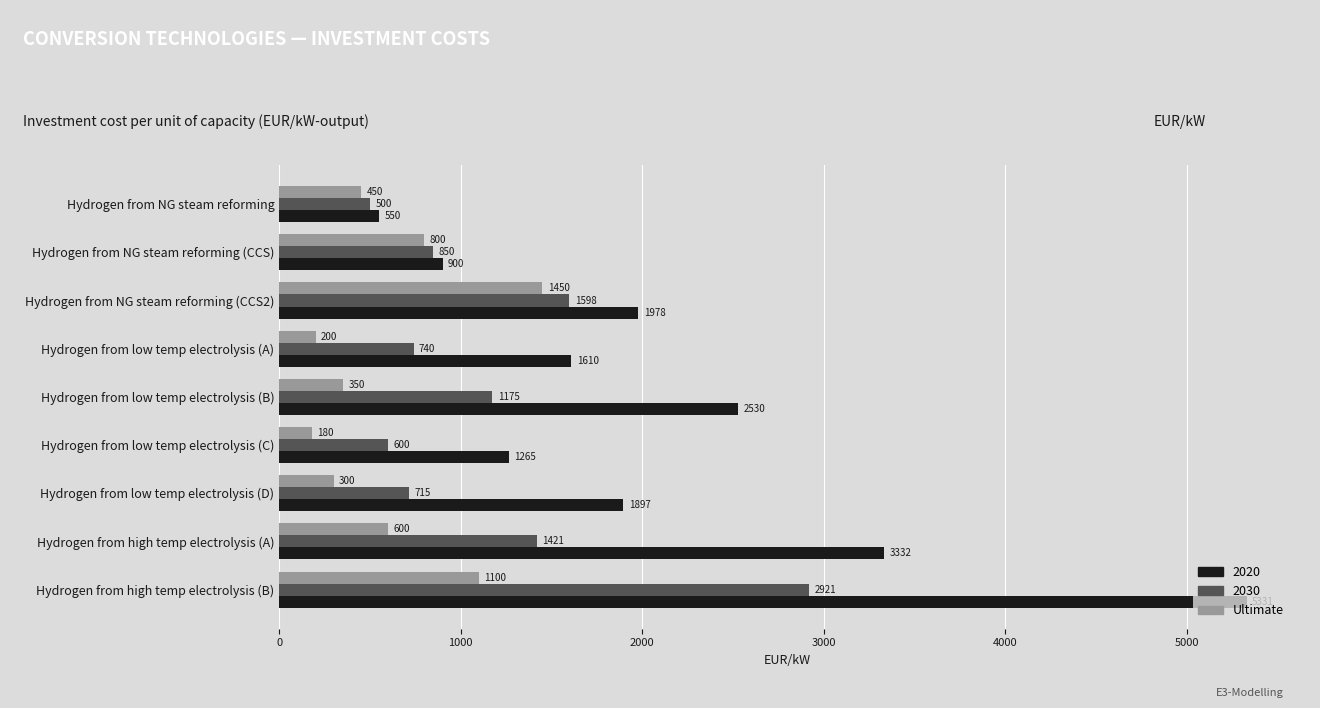

The Ultimate series shows 450 at Hydrogen from NG steam reforming. True or false?

True